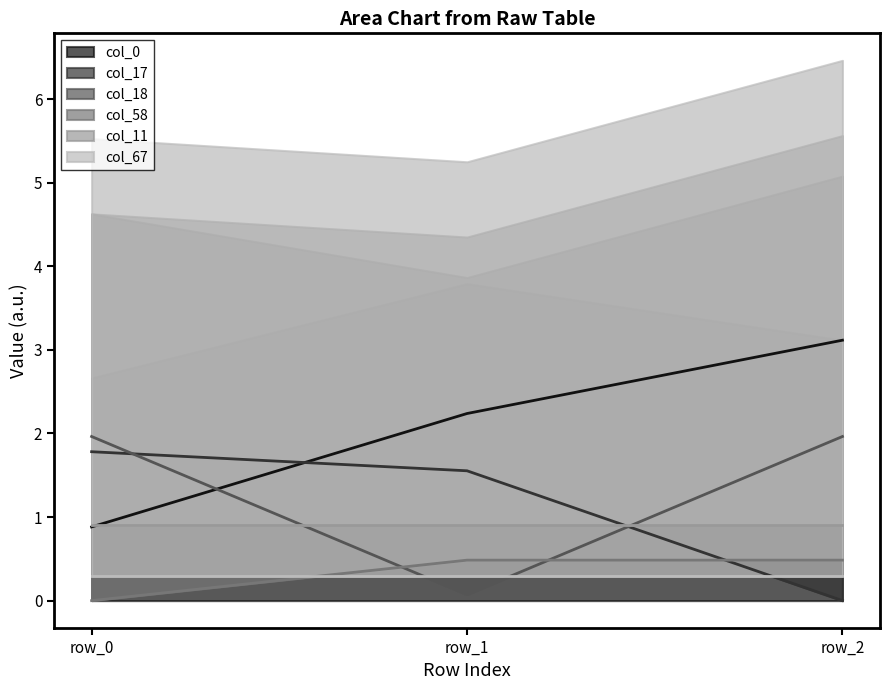

At which label does col_0 reach its minimum?

row_0